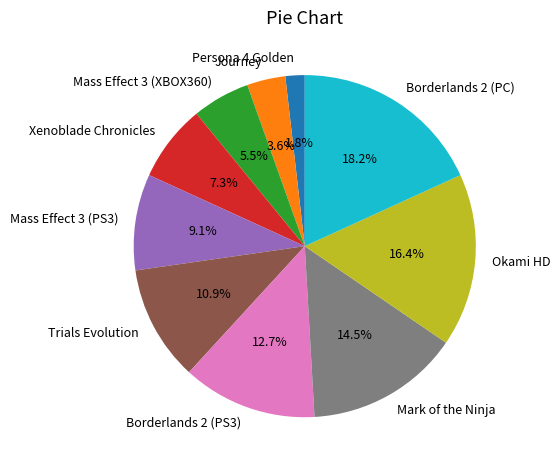

What is the smallest slice in the pie chart?

Persona 4 Golden